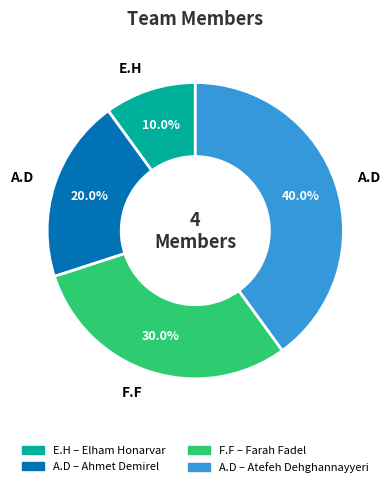

Is there a majority slice in this chart?

No